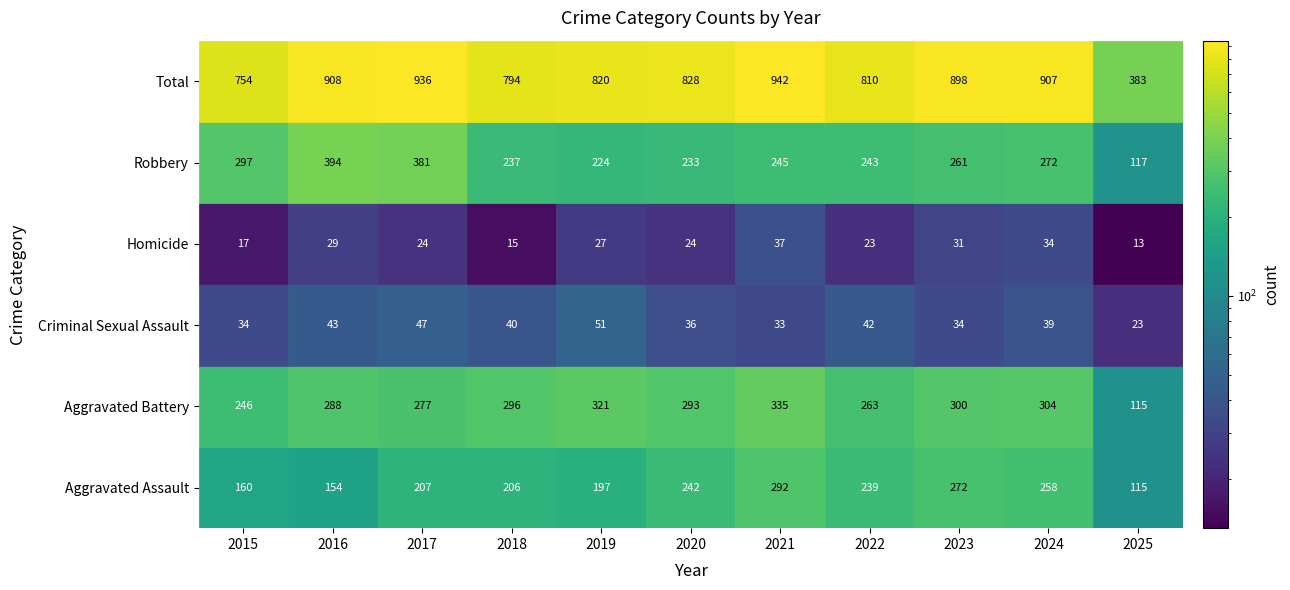

Where does the Total series first go above 828?

2016